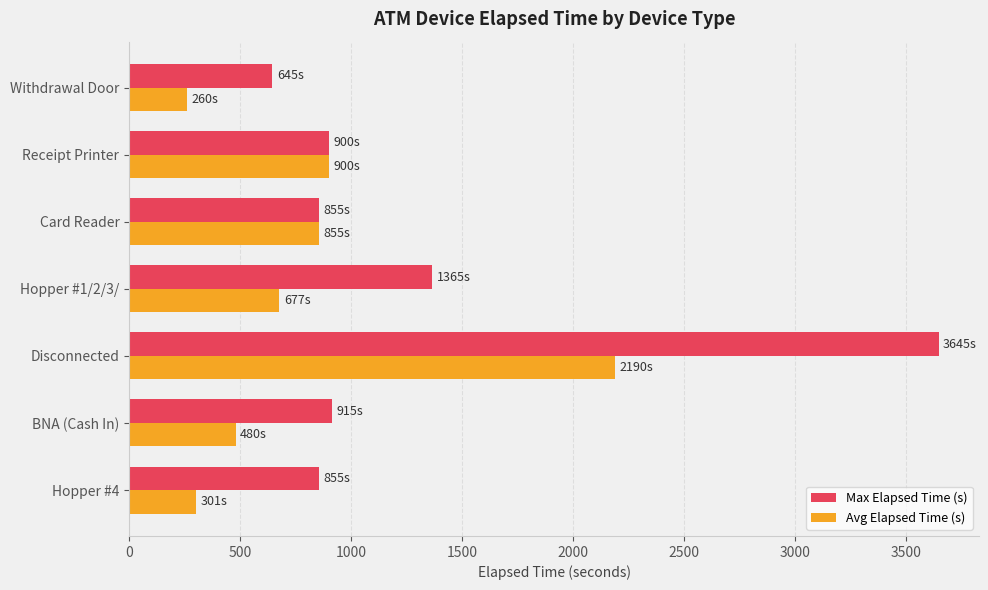

Rank the series by their maximum value, from highest to lowest.

Max Elapsed Time (s), Avg Elapsed Time (s)